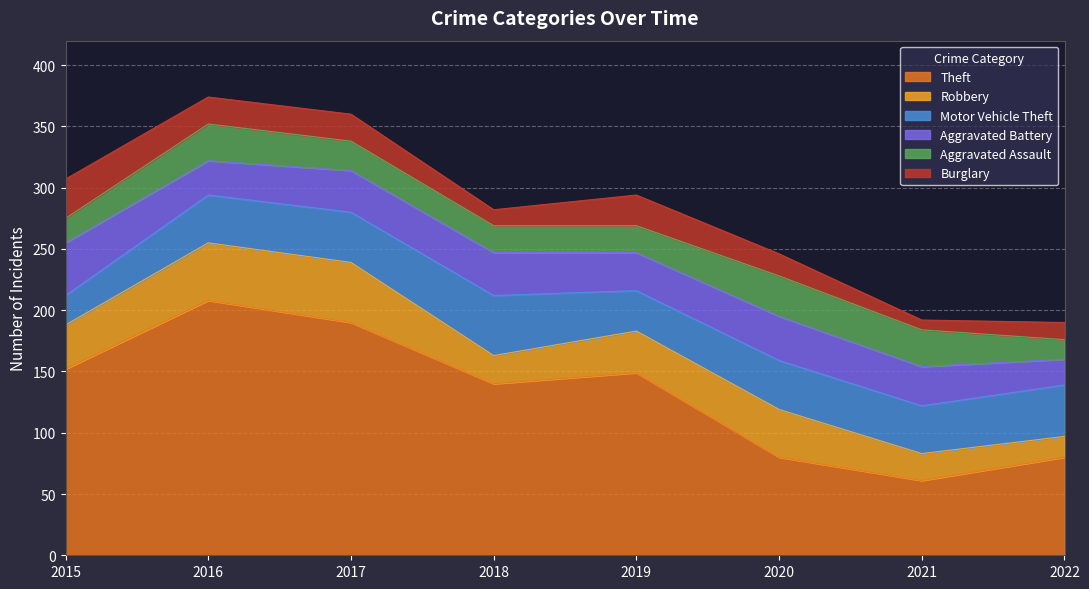

What is the difference between the Motor Vehicle Theft values at 2018 and 2022?

7